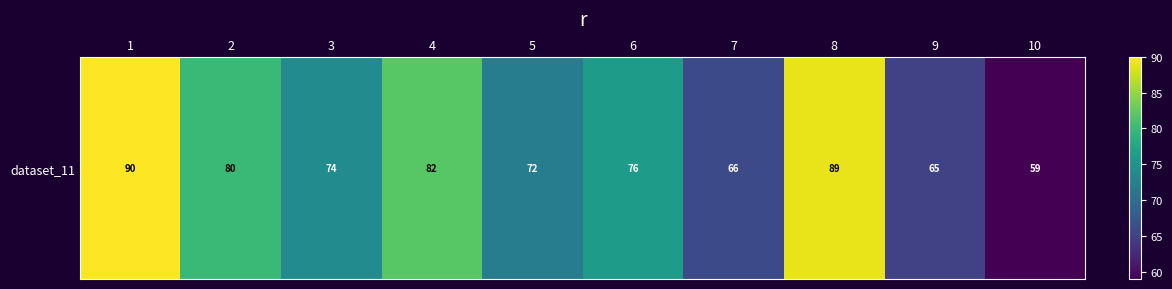

Is it true that the value at 8 is 89?

True